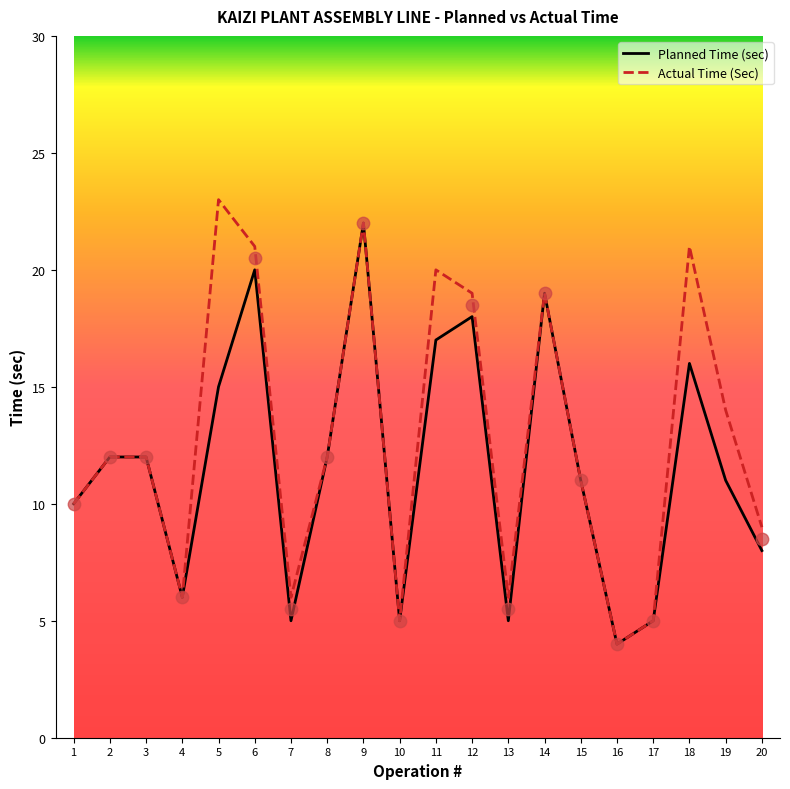

Which series has the widest spread of Y values?

Actual Time (Sec)